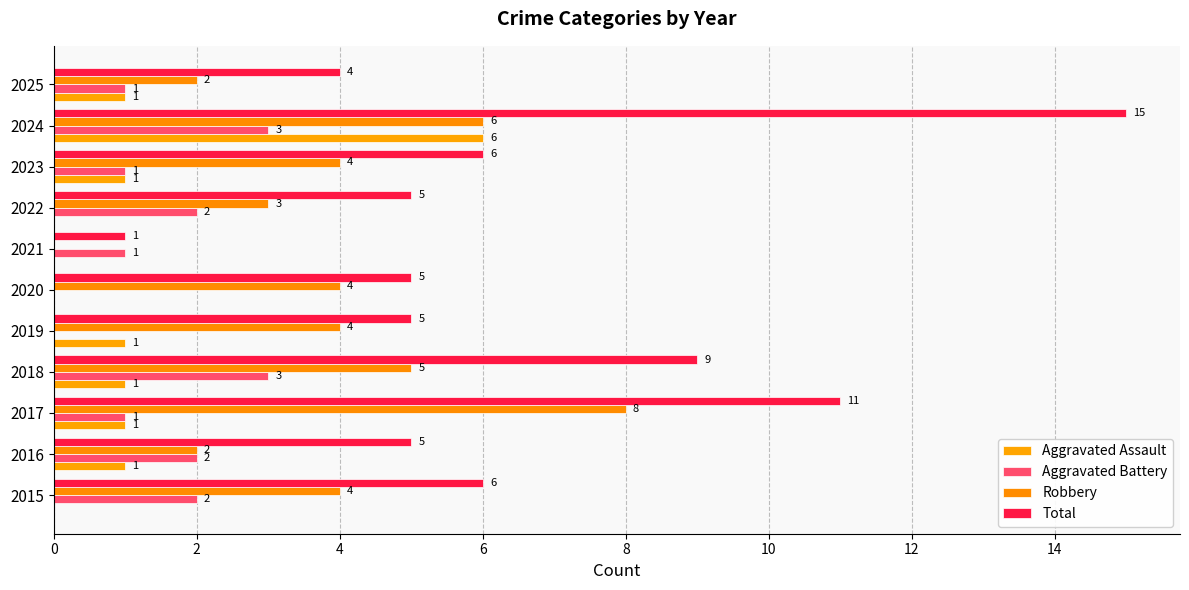

What is the difference between the second highest and minimum values in the Aggravated Battery series?

3